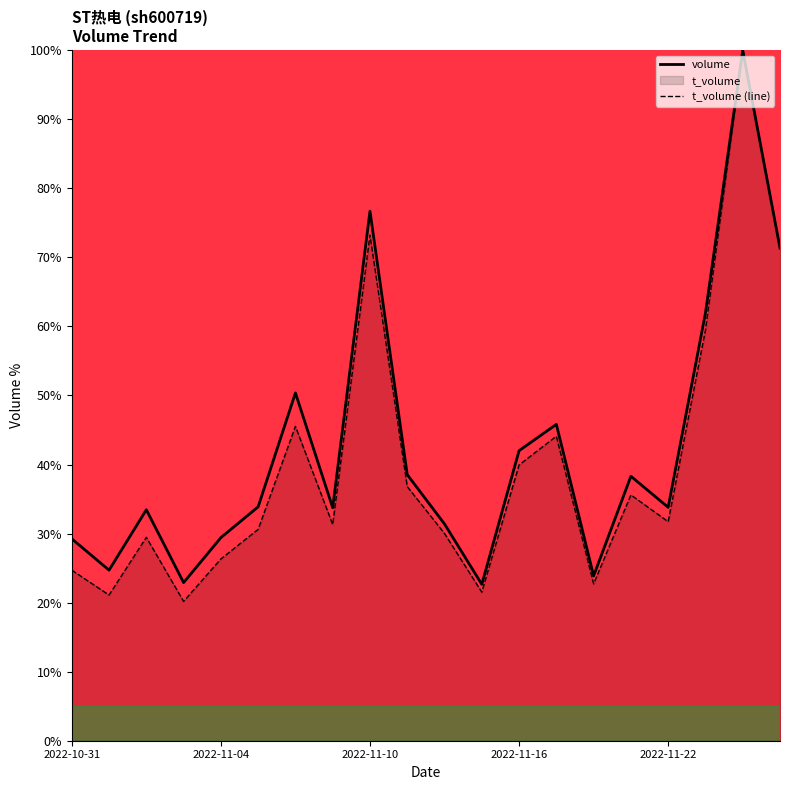

True or false: volume and t_volume (line) cross at least once.

False